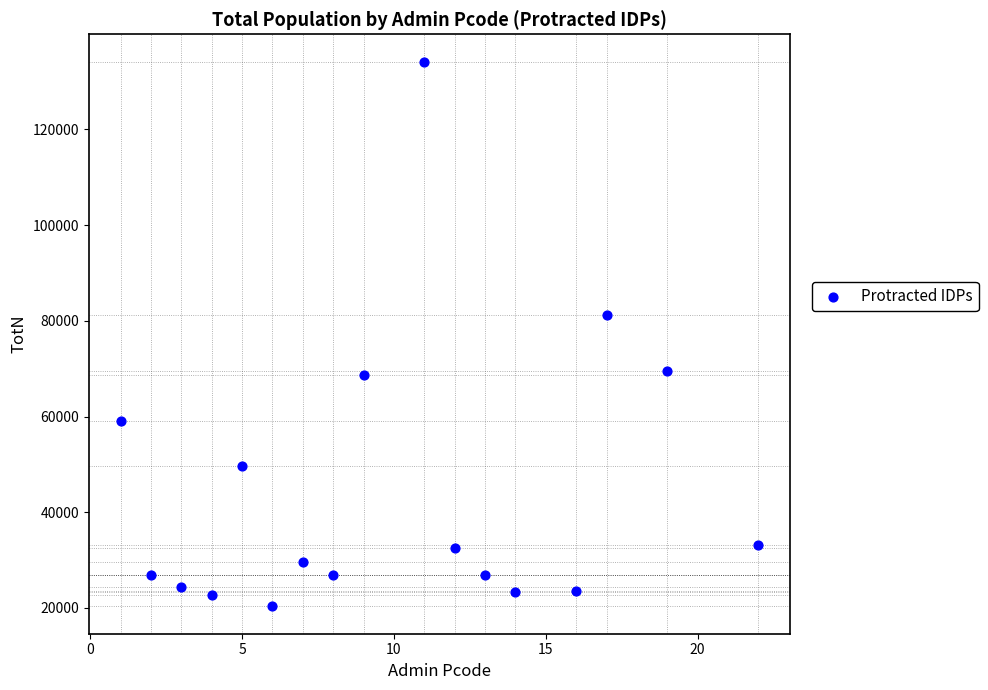

What is the range of X values (max minus min)?

21.0